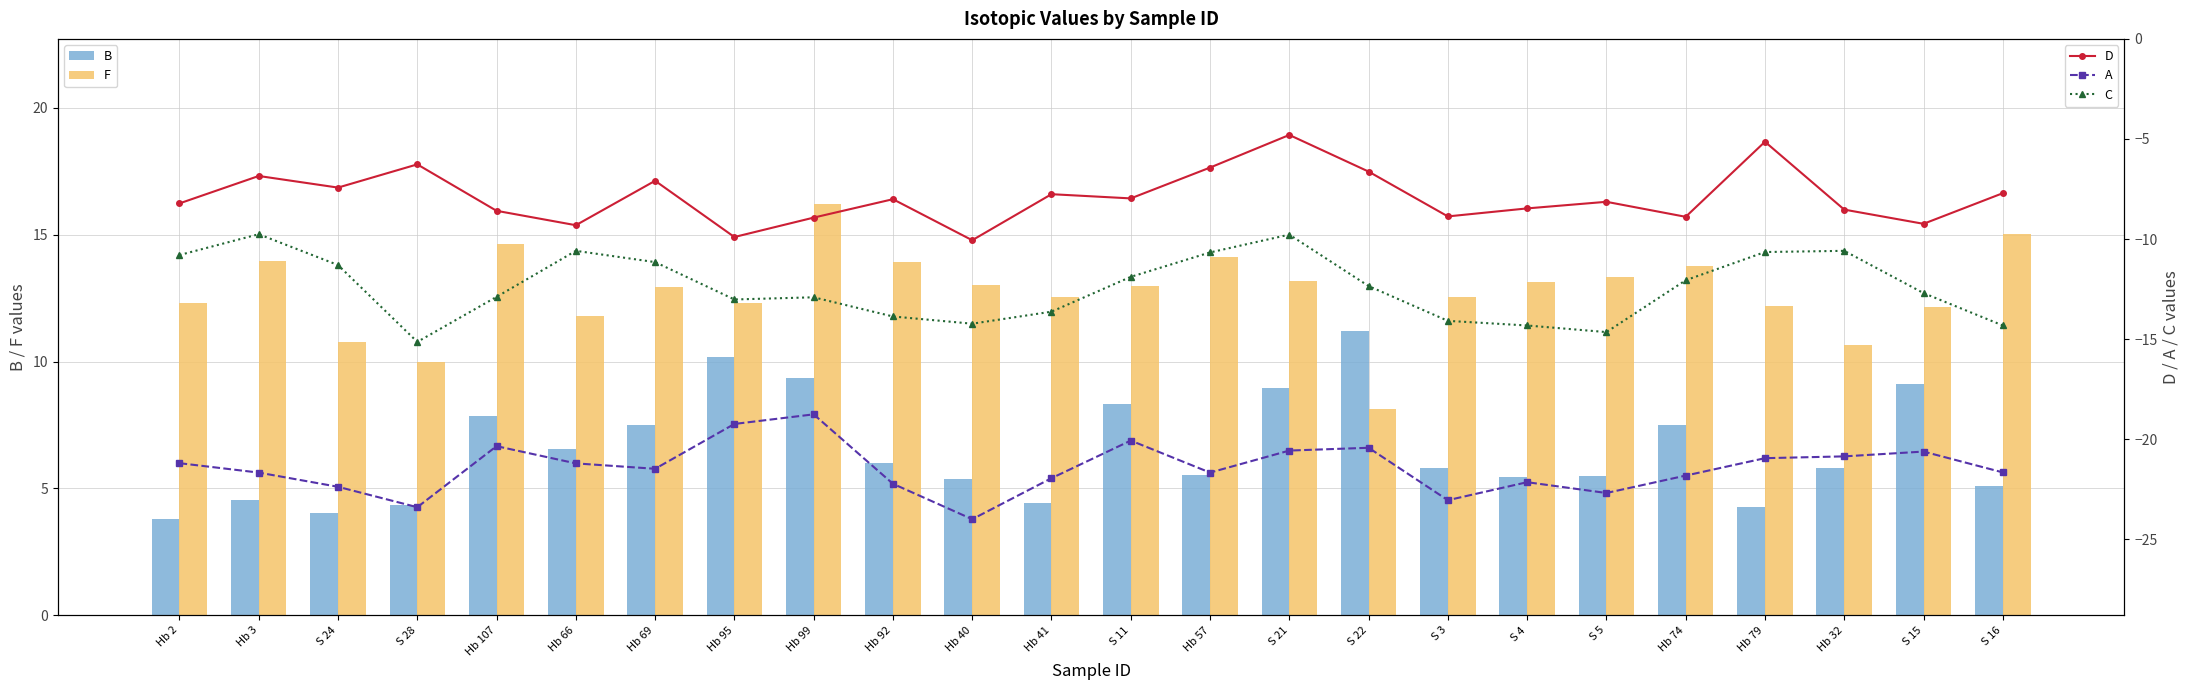

How many categories are shown in the chart?

24